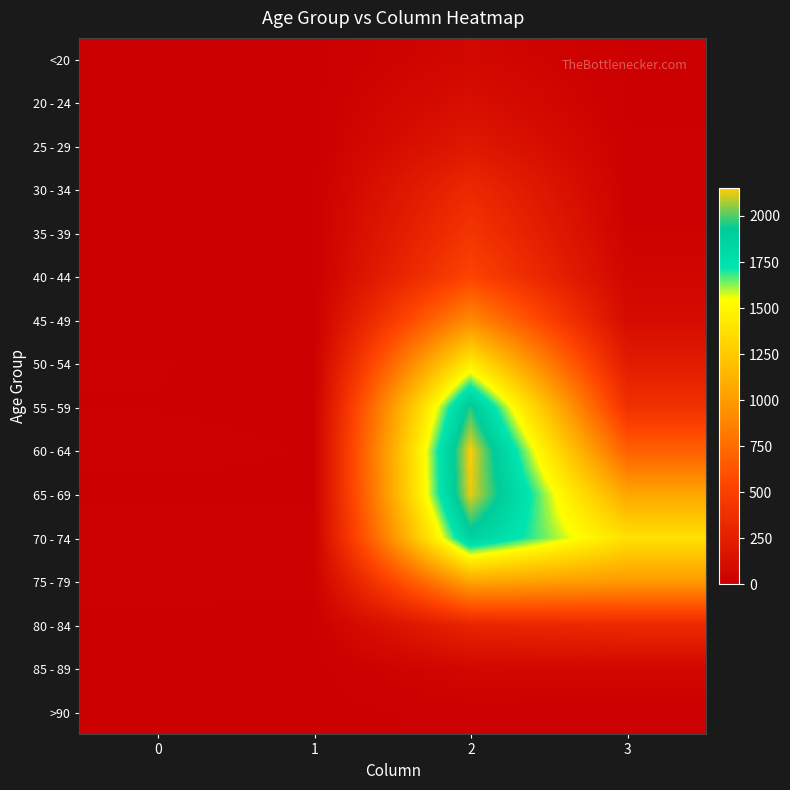

Rank the series by their maximum value, from highest to lowest.

60 - 64, 65 - 69, 55 - 59, 70 - 74, 50 - 54, 75 - 79, 45 - 49, 40 - 44, 35 - 39, 30 - 34, 80 - 84, 25 - 29, 20 - 24, 85 - 89, <20, >90